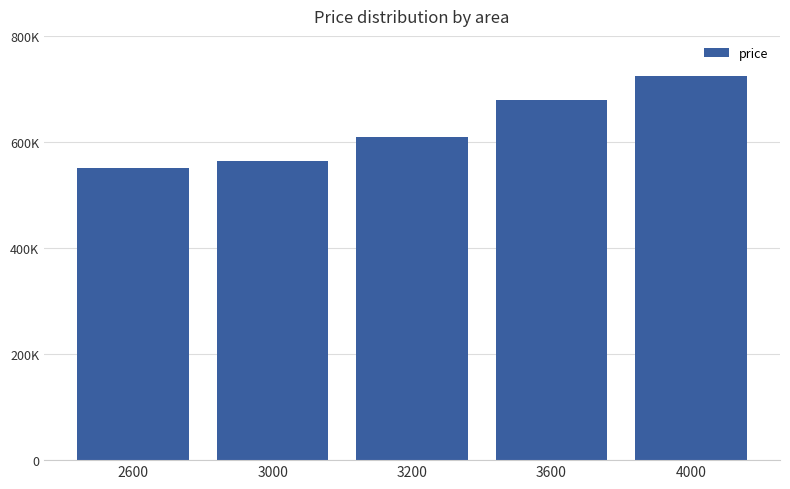

Reading left to right, list all the values displayed in this chart.

550000	565000	610000	680000	725000